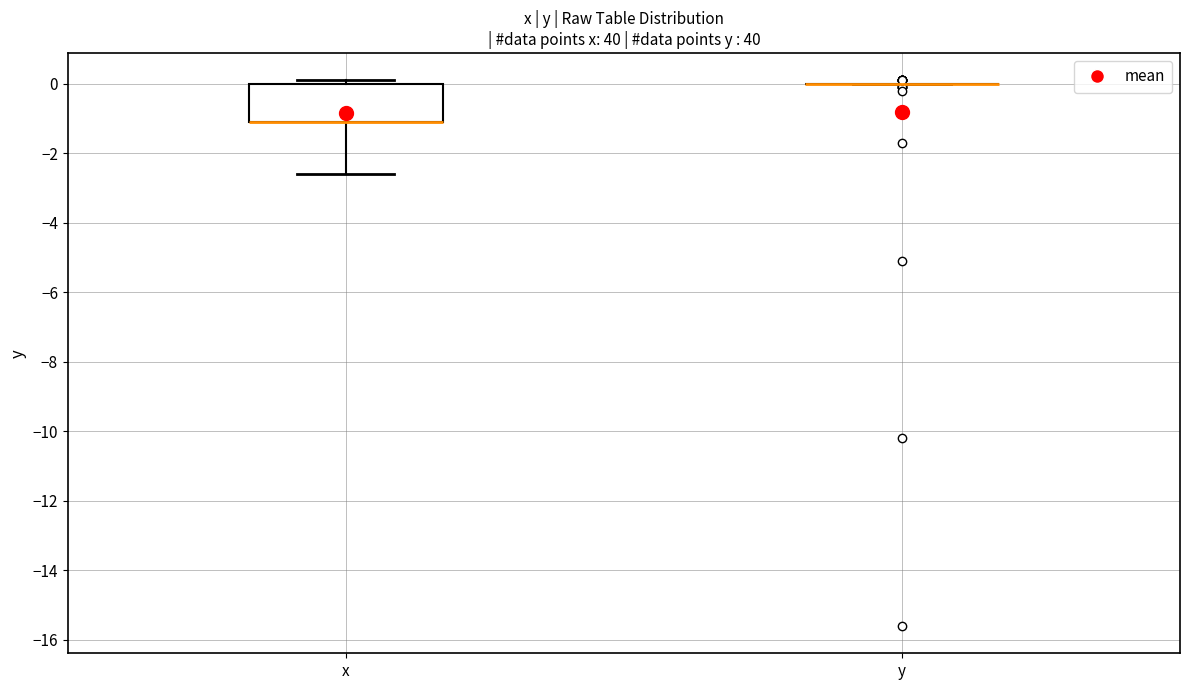

Where is the upper edge of the box for x on the y-axis? The values are not printed on the chart, so give them approximately, as read against the axis.

0.0